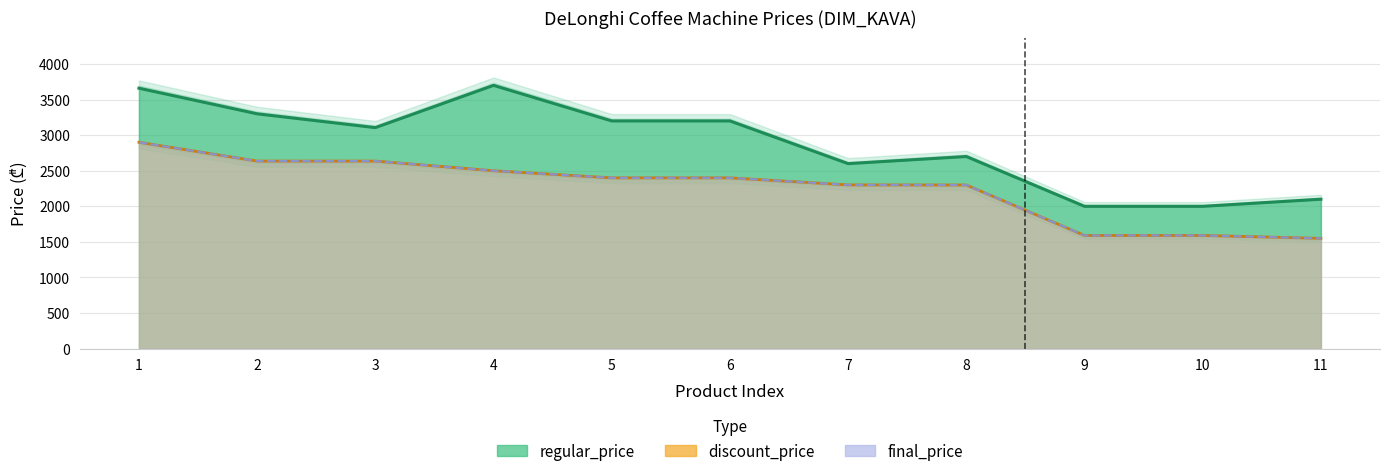

Reading right to left, transcribe all the data shown in this chart.

regular_price: 2099	1999	1999	2699	2599	3199	3199	3699	3105	3299	3659
discount_price: 1549	1590	1590	2299	2300	2399	2399	2499	2635	2635	2899
final_price: 1549	1590	1590	2299	2300	2399	2399	2499	2635	2635	2899